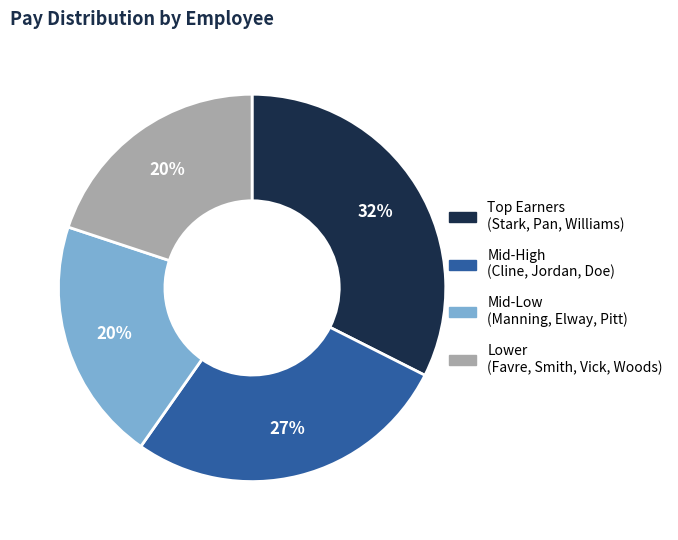

Is there a majority slice in this chart?

No